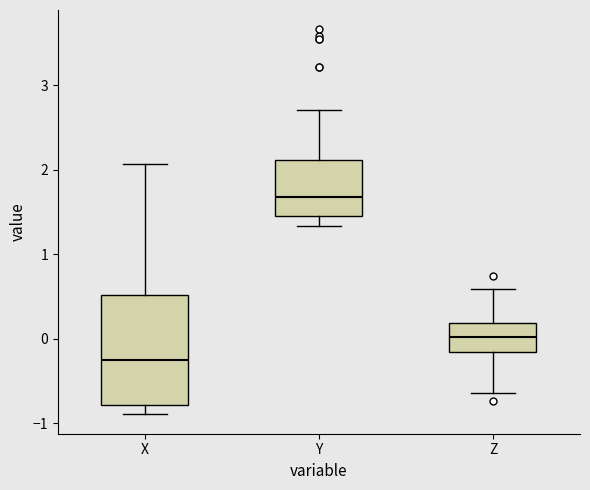

Which box's median line is the lowest?

X